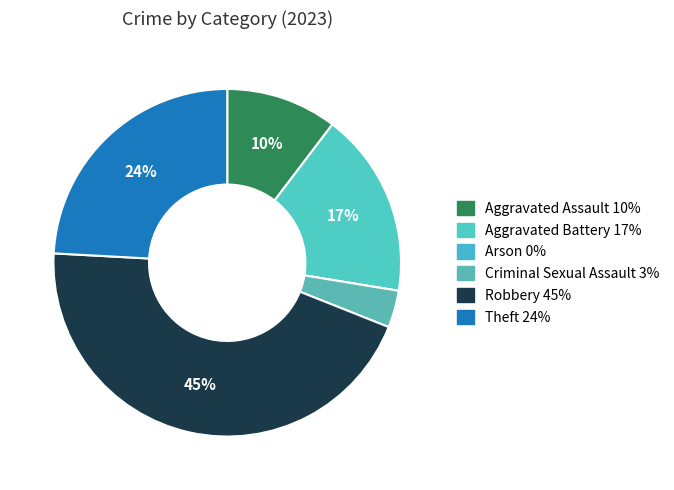

The Arson slice represents 0% of the pie. True or false?

True